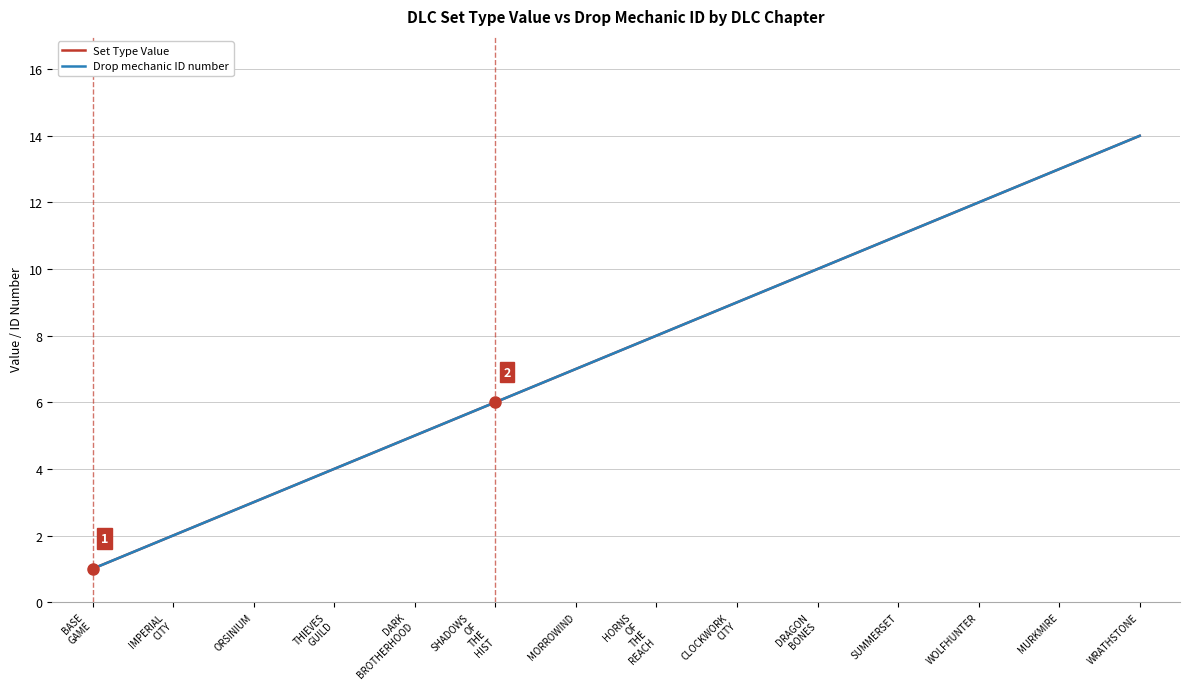

True or false: Set Type Value and Drop mechanic ID number intersect in this chart.

False